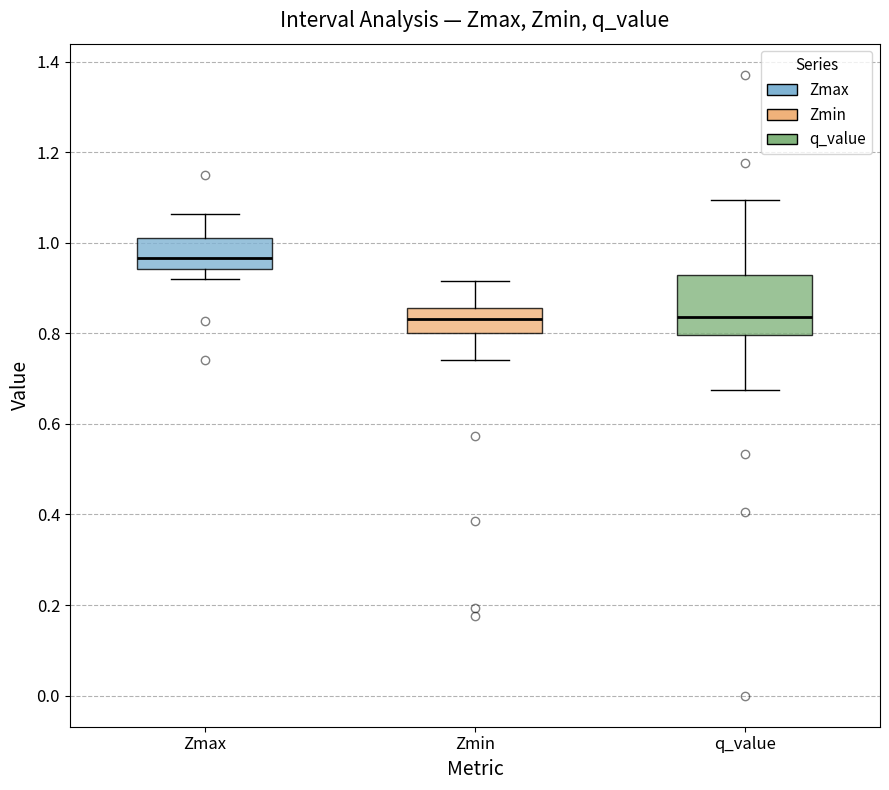

Reading left to right, read every box against the y-axis: the position of its median line, the range the box covers, and the ends of its whiskers. The values are not printed on the chart, so give them approximately, as read against the axis.

Zmax: median 0.96, box 0.94 to 1.00, whiskers 0.92 to 1.06
Zmin: median 0.84, box 0.80 to 0.86, whiskers 0.74 to 0.92
q_value: median 0.84, box 0.80 to 0.92, whiskers 0.68 to 1.10